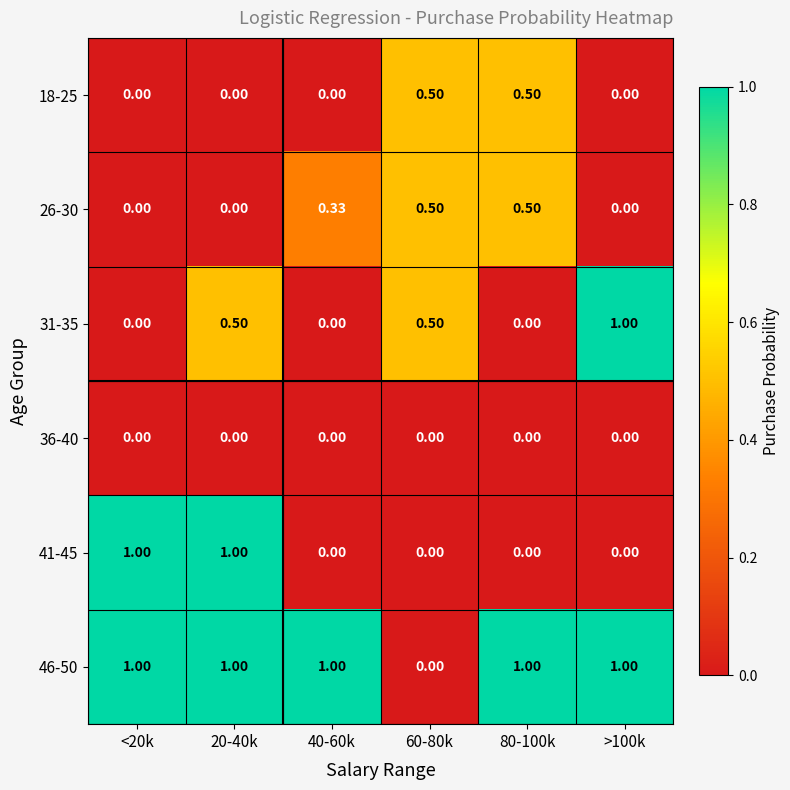

Is the value of 41-45 at 20-40k greater than the value of 31-35 at 60-80k?

Yes